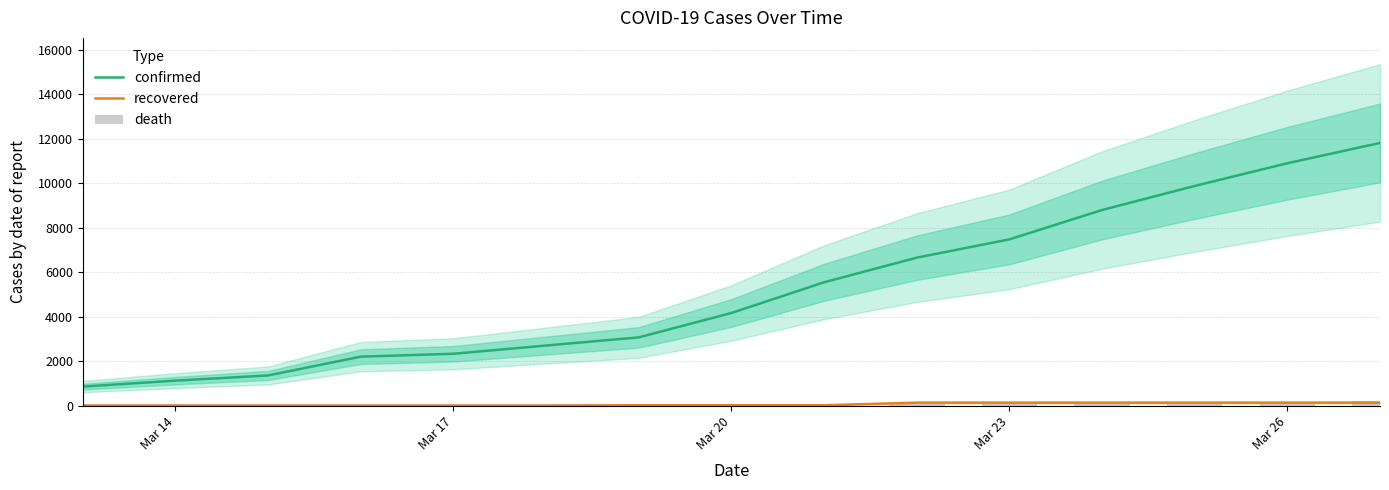

What is the minimum value for confirmed?

854